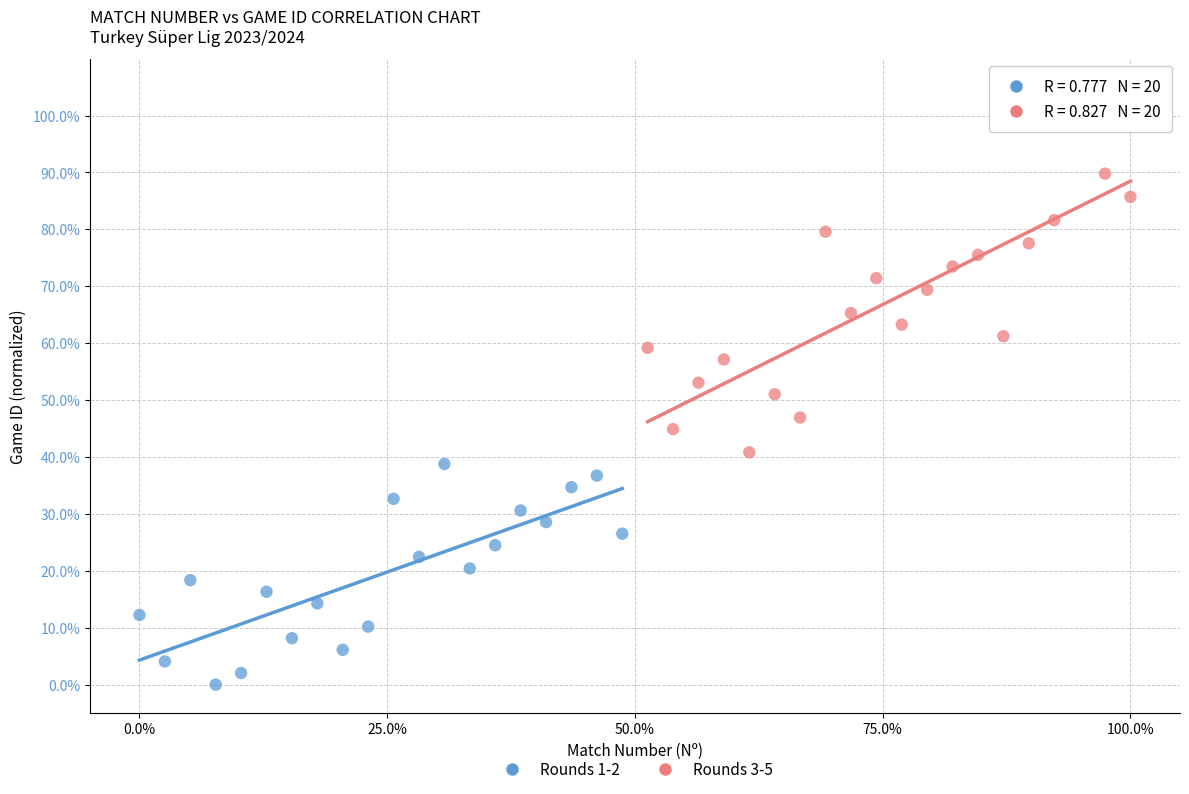

What are all the series names shown in the legend?

Rounds 1-2, Rounds 3-5